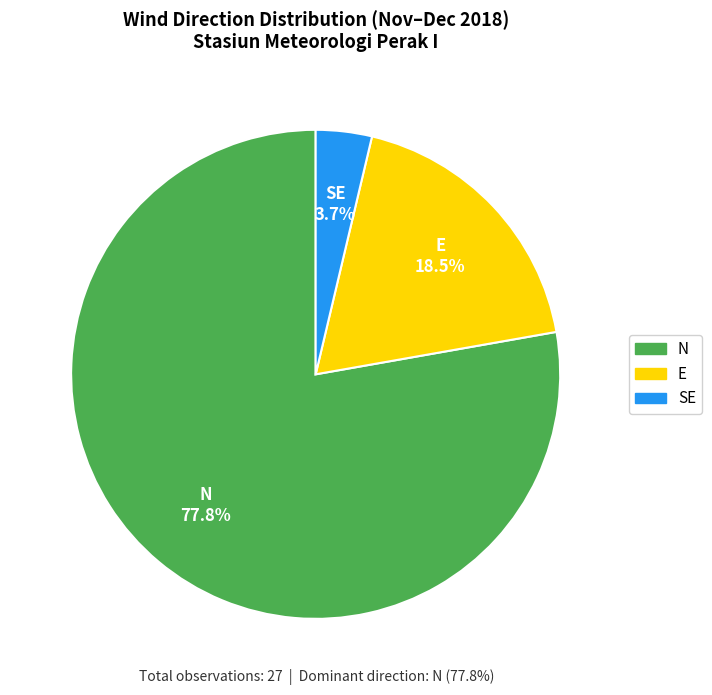

To the nearest percent, what is the difference between the largest and smallest slice percentages?

74%